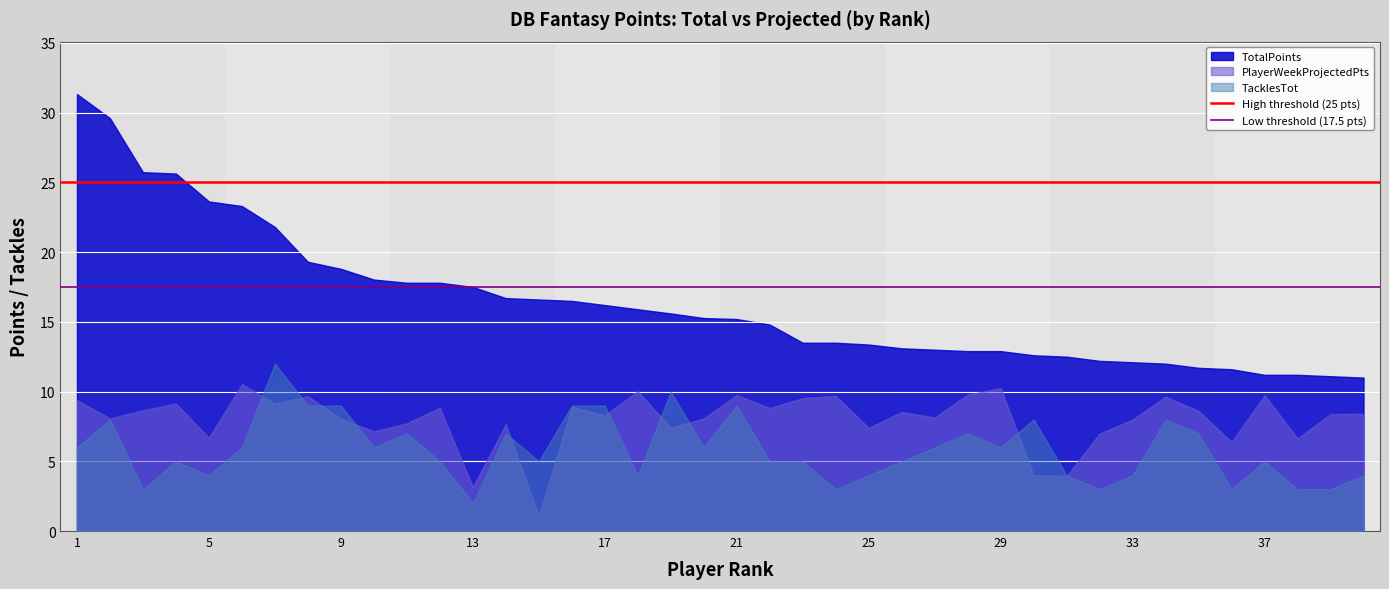

What is the total value across all series at 5?

34.3